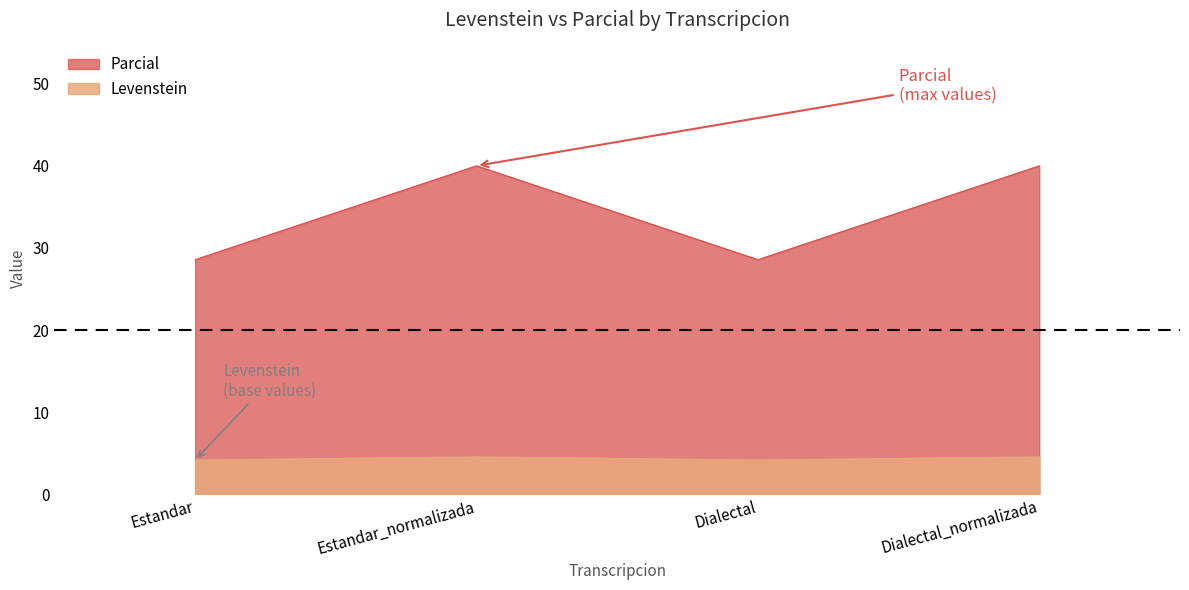

How many lines are shown in the chart?

2